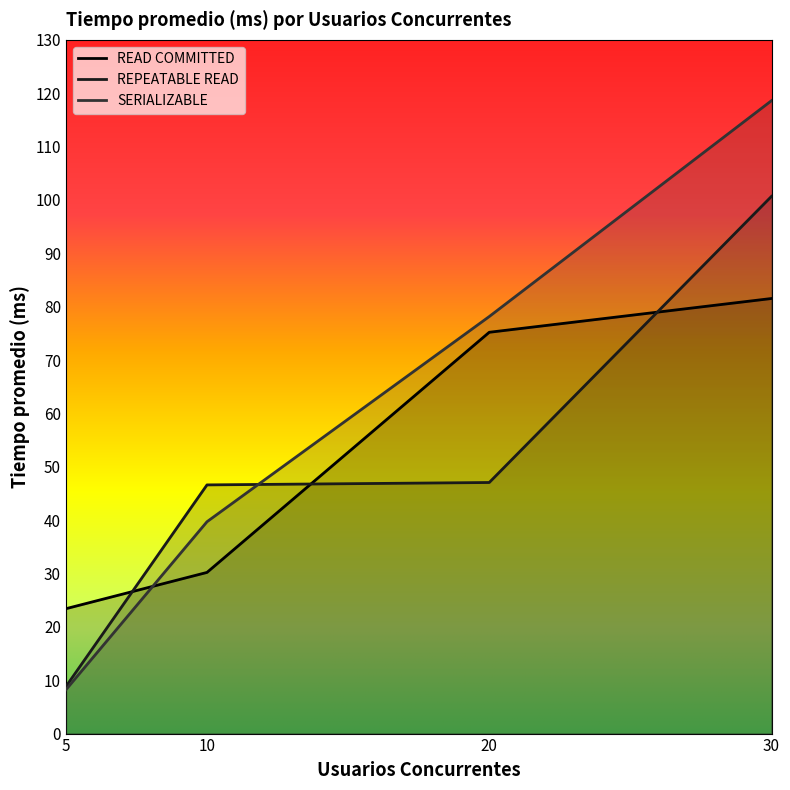

What is the difference between the maximum and minimum values in the SERIALIZABLE series?

110.4